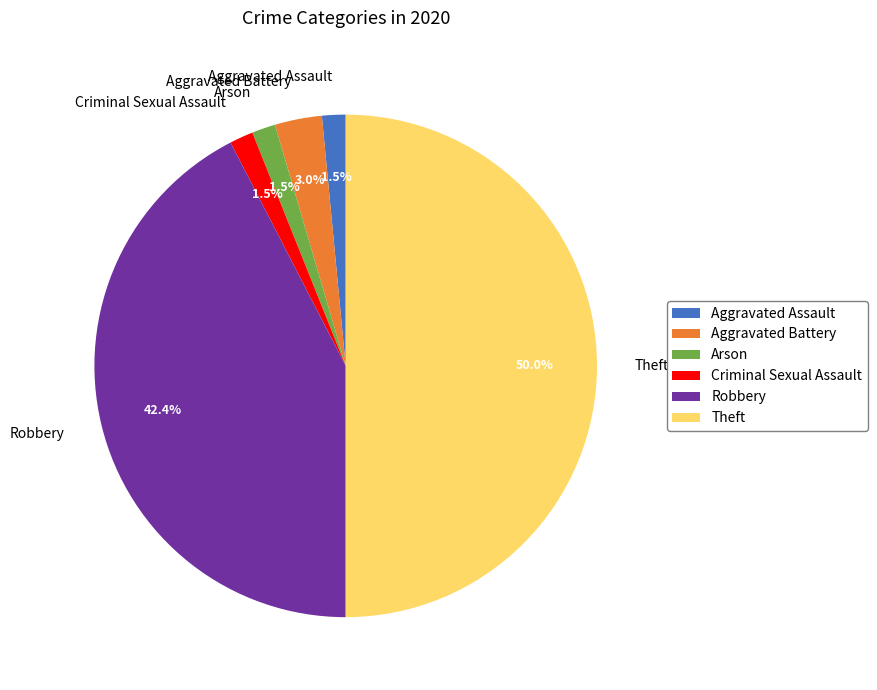

What is the largest slice in the pie chart?

Theft